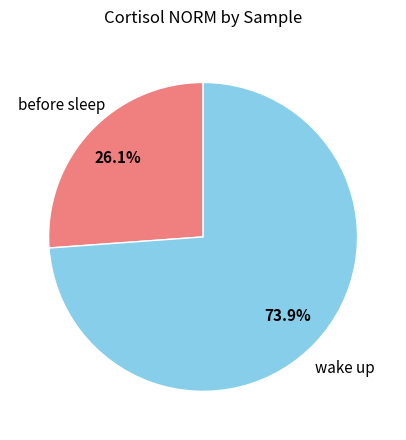

Does any single category account for the majority?

Yes